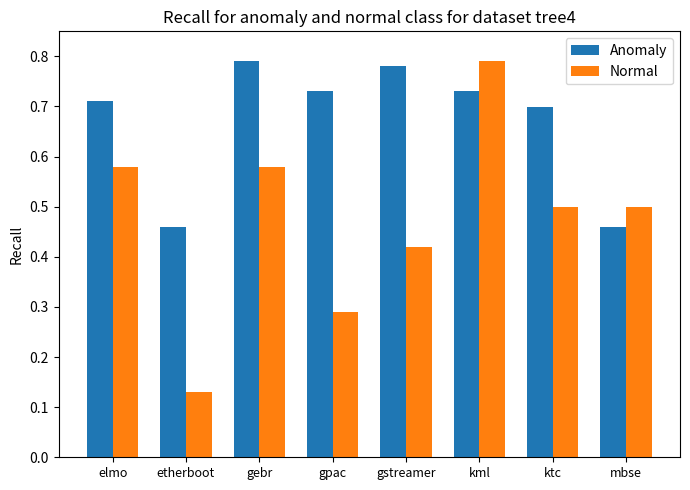

At gstreamer, list the series in order from smallest to largest.

Normal, Anomaly